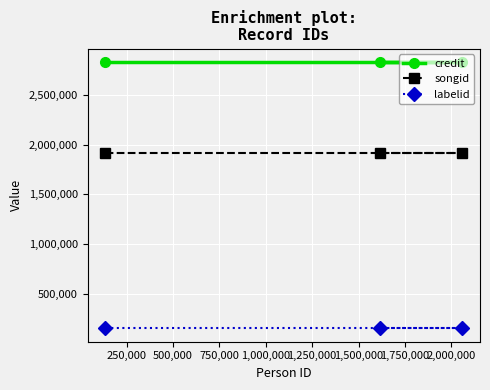

List the series in order of their peak value, highest first.

credit, songid, labelid